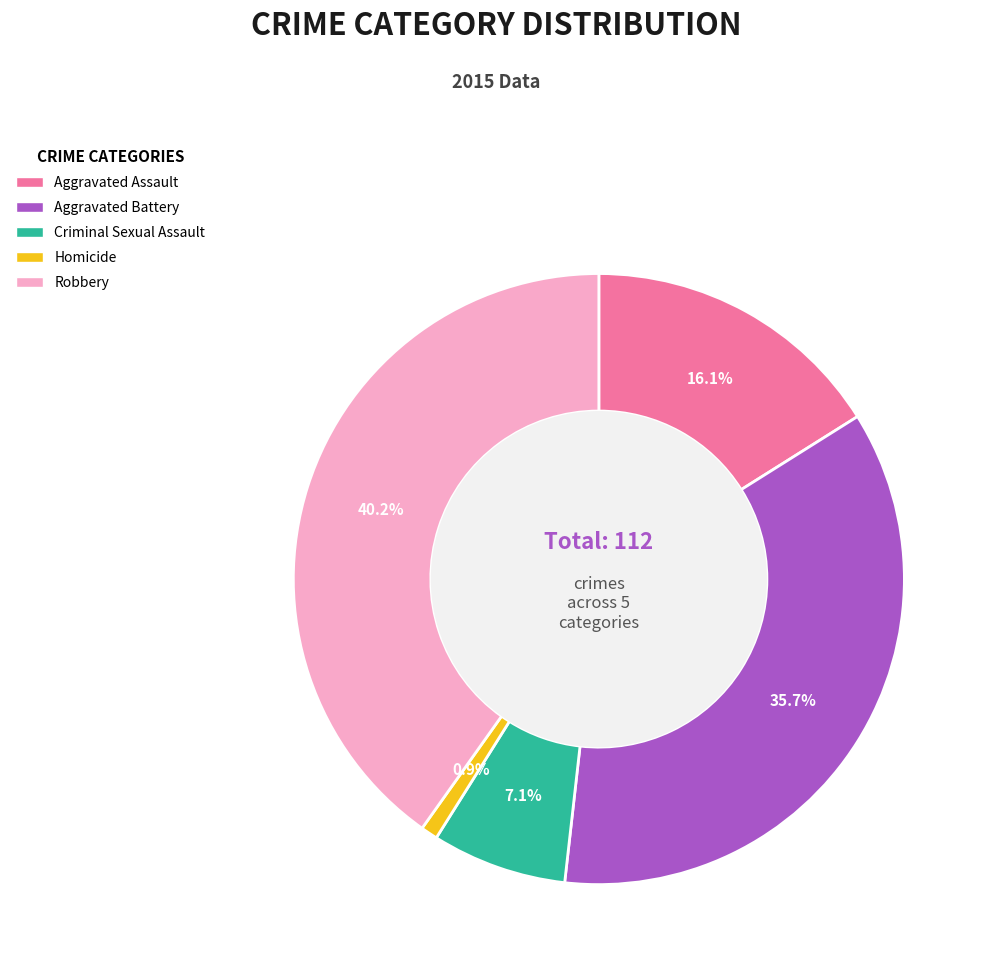

Is there a majority slice in this chart?

No